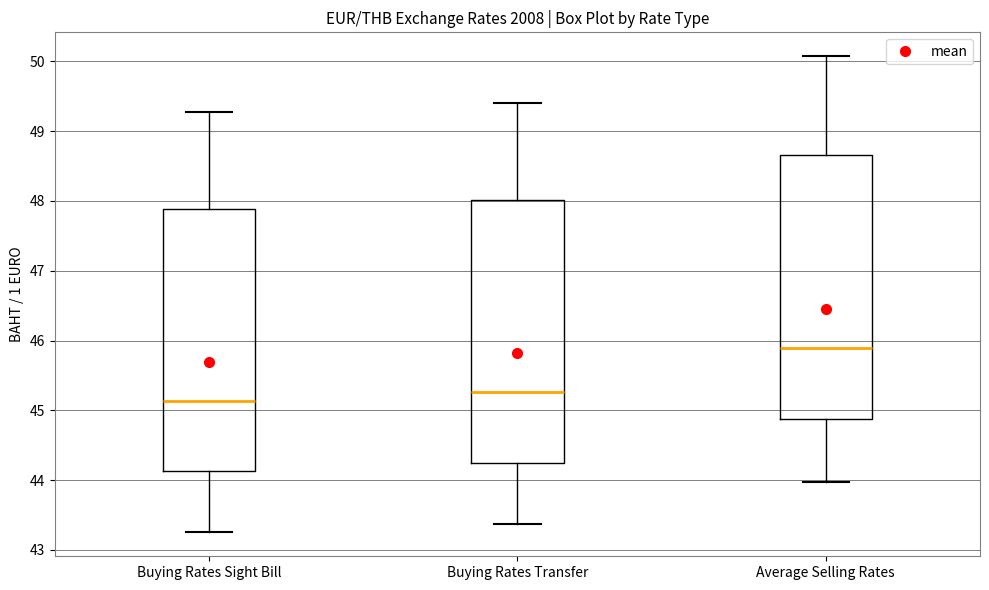

Reading left to right, transcribe this box plot: for each box, give where its median line is, the range the box spans, and where its two whiskers end, as read against the y-axis. The values are not printed on the chart, so give them approximately, as read against the axis.

Buying Rates Sight Bill: median 45.1, box 44.1 to 47.9, whiskers 43.3 to 49.3
Buying Rates Transfer: median 45.3, box 44.3 to 48.0, whiskers 43.4 to 49.4
Average Selling Rates: median 45.9, box 44.9 to 48.7, whiskers 44.0 to 50.1